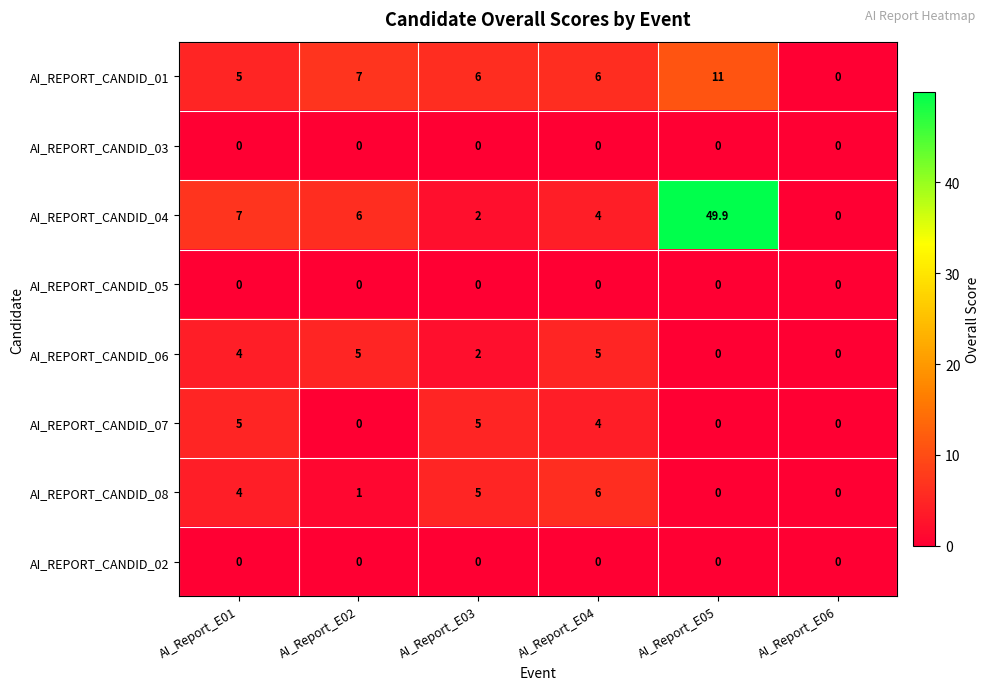

Which label corresponds to the largest value in the chart?

AI_Report_E05